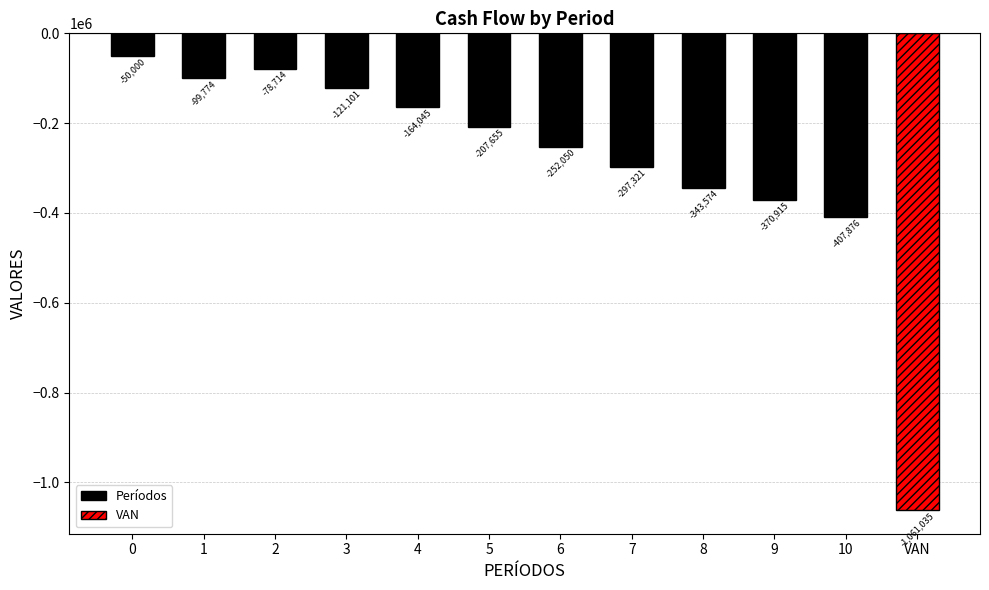

What is the minimum value shown in the chart?

-1061035.3